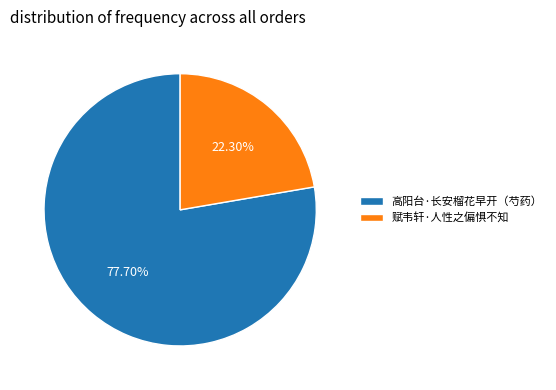

Approximately how many times larger is the value at 高阳台·长安榴花早开（芍药） compared to 赋韦轩·人性之偏惧不知?

3.5